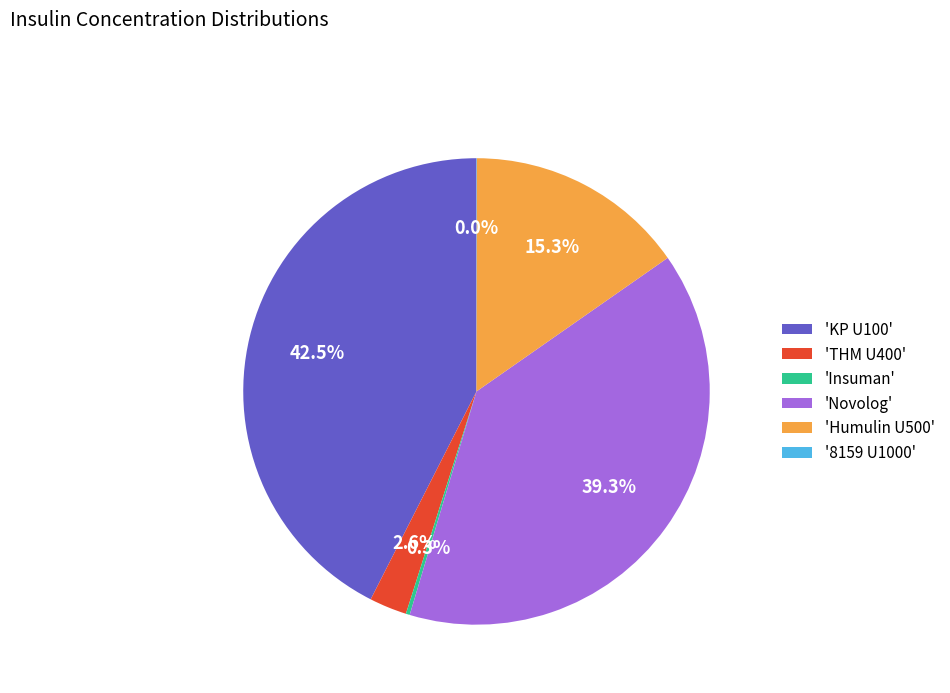

What is the ratio of the value at 'Humulin U500' to the value at 'KP U100'?

0.4